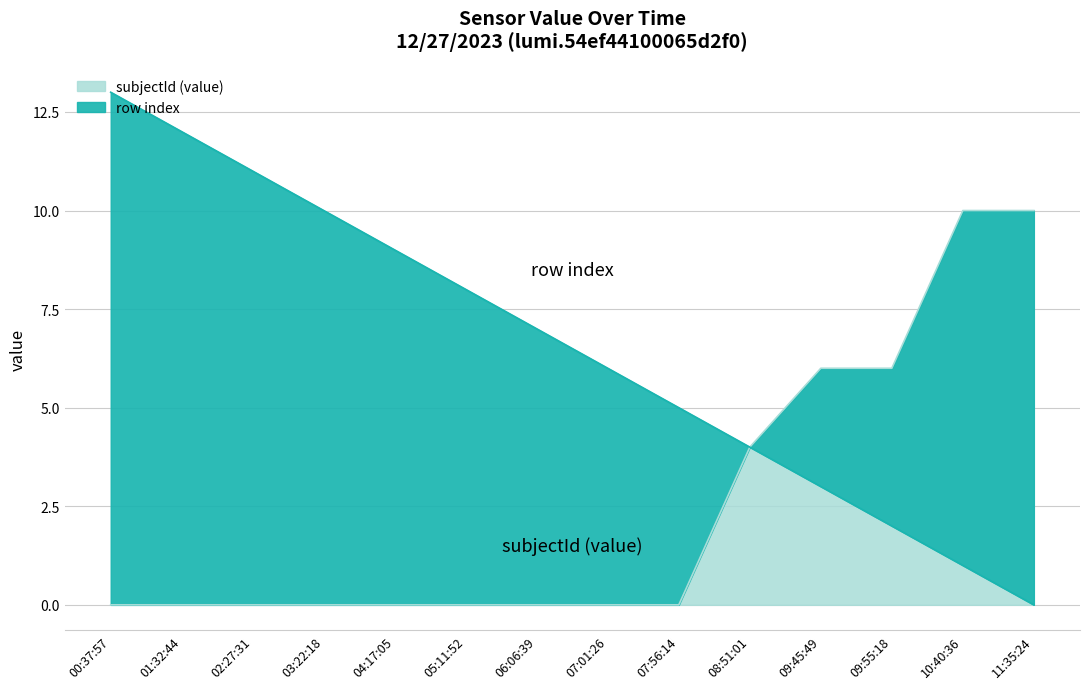

How many data points in row index are above 7?

6